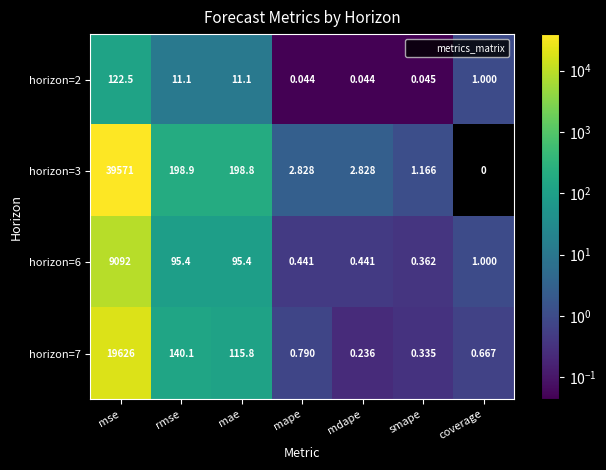

Where is horizon=7 nearest to the value 9813?

rmse